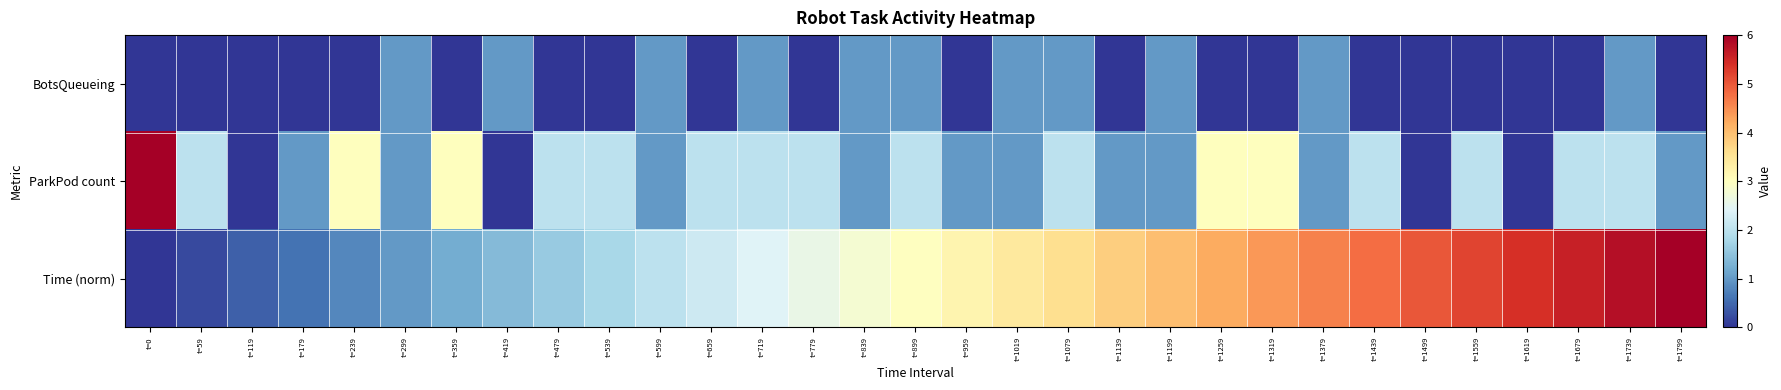

What is the total value across all series at t=839?

4.8